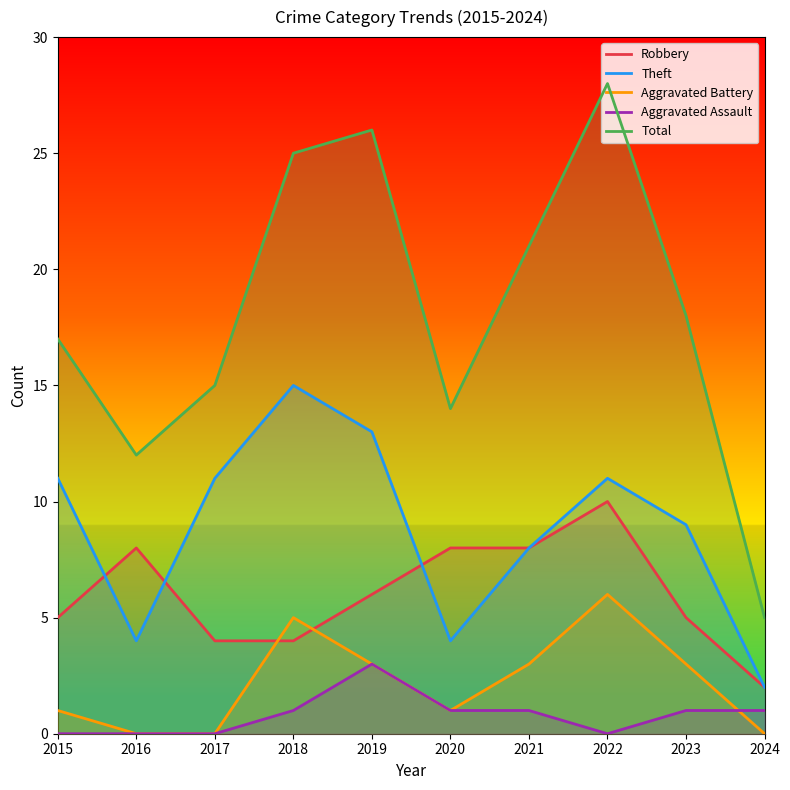

What is the difference between the maximum and minimum values in the Robbery series?

8